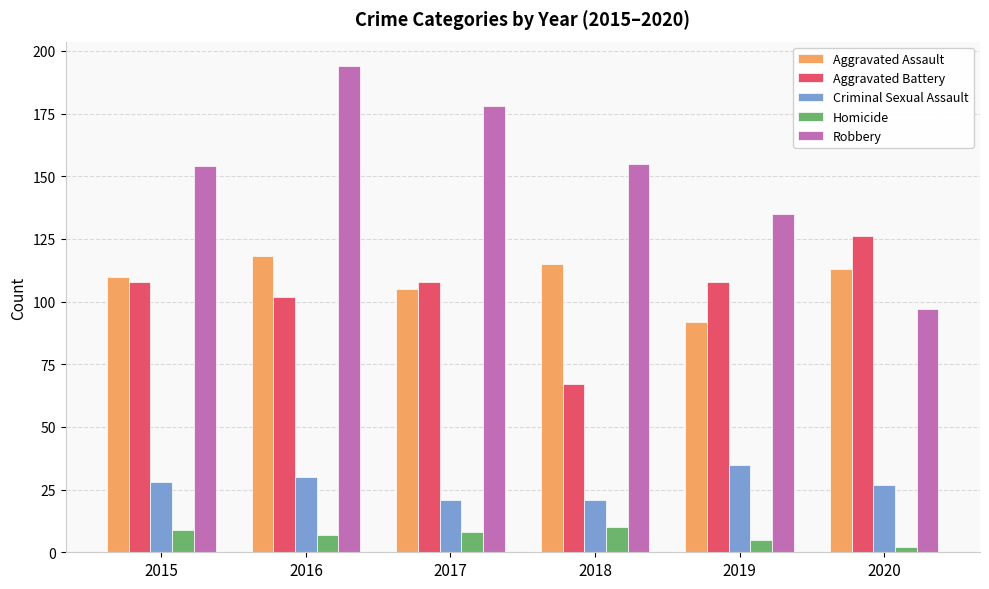

What is the spread (max minus min) of values at 2017?

170